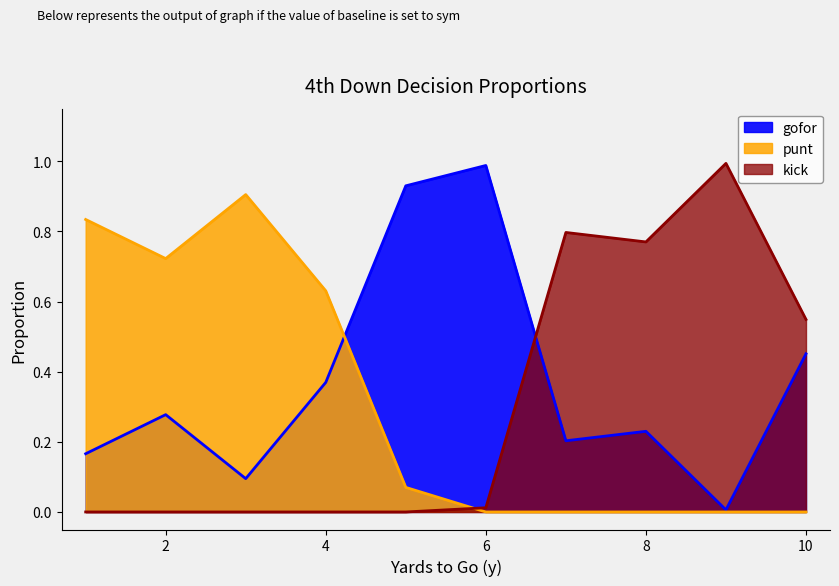

How many values in the kick series exceed 0?

5